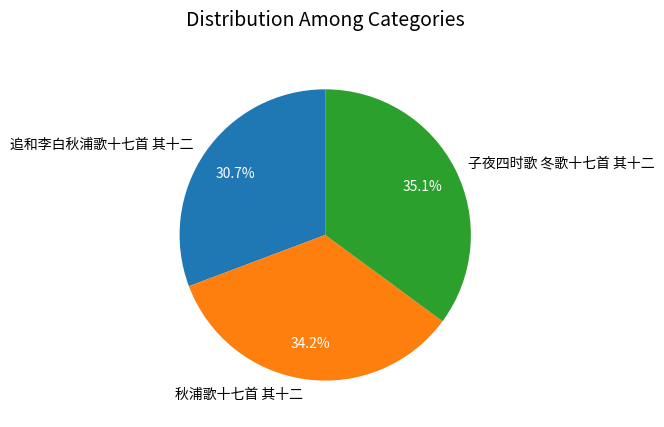

Is 子夜四时歌 冬歌十七首 其十二 the majority of the pie?

No